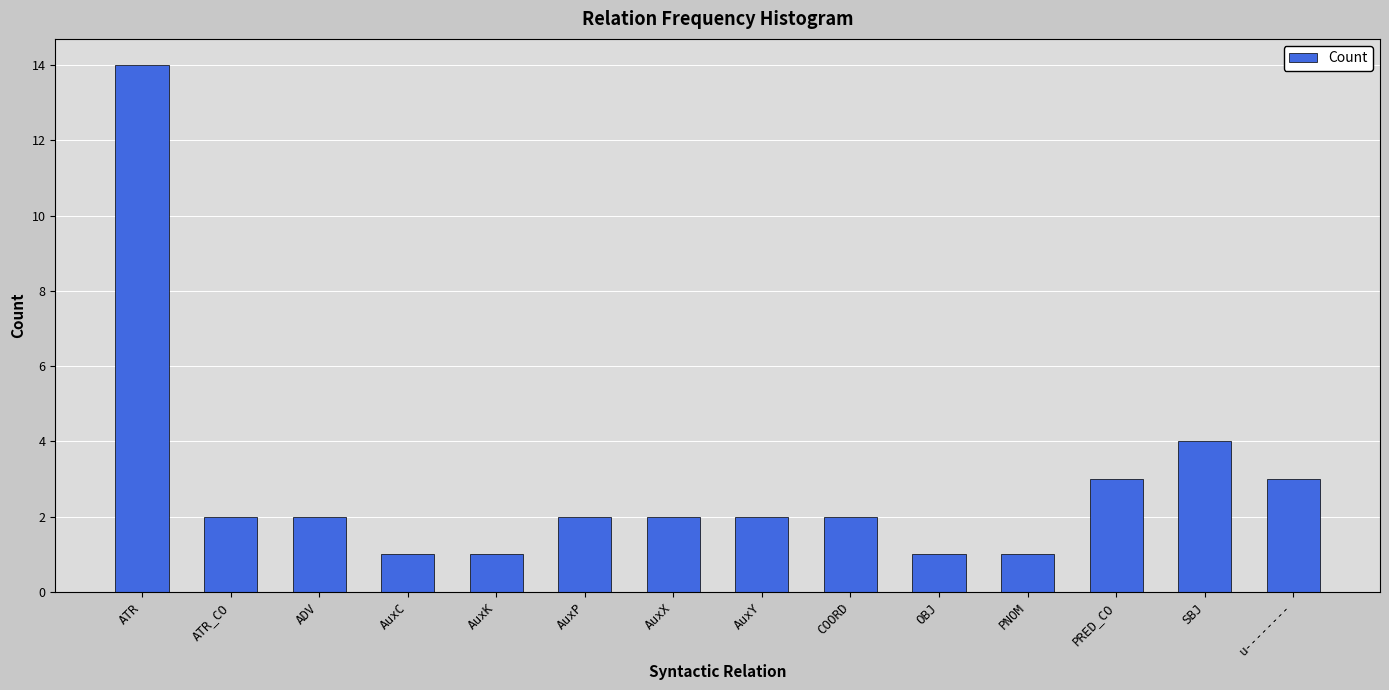

Does the chart contain any negative values?

No